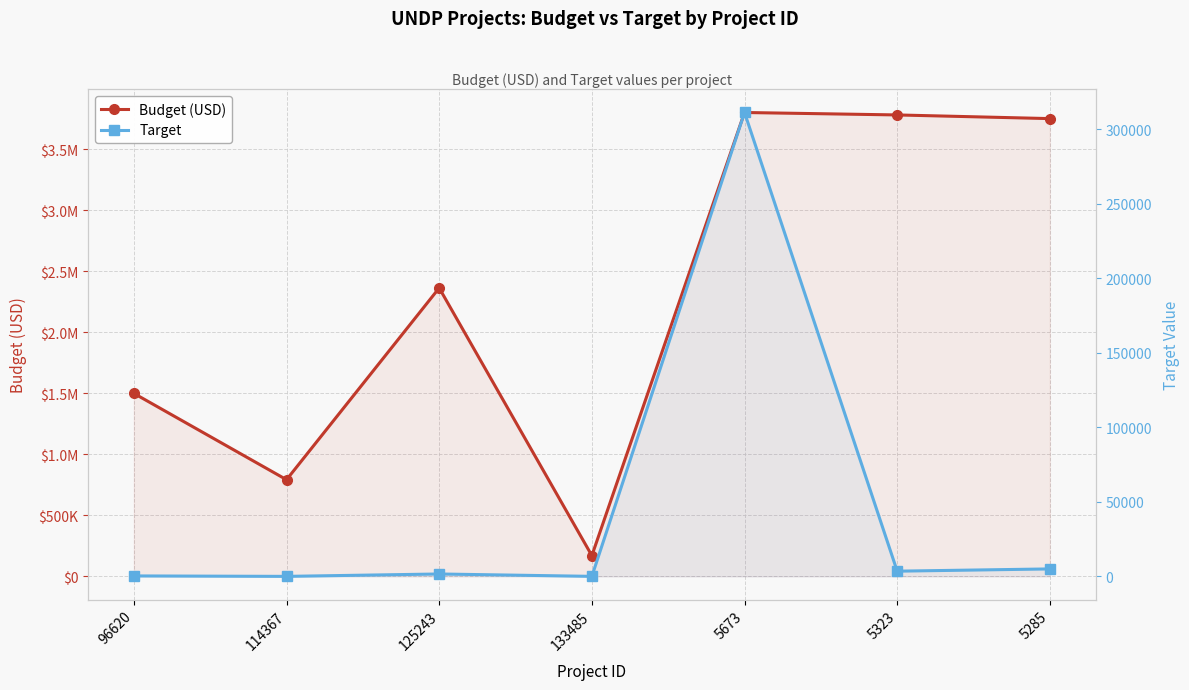

What is the value of the Budget (USD) point at the 2nd from the left?

791900